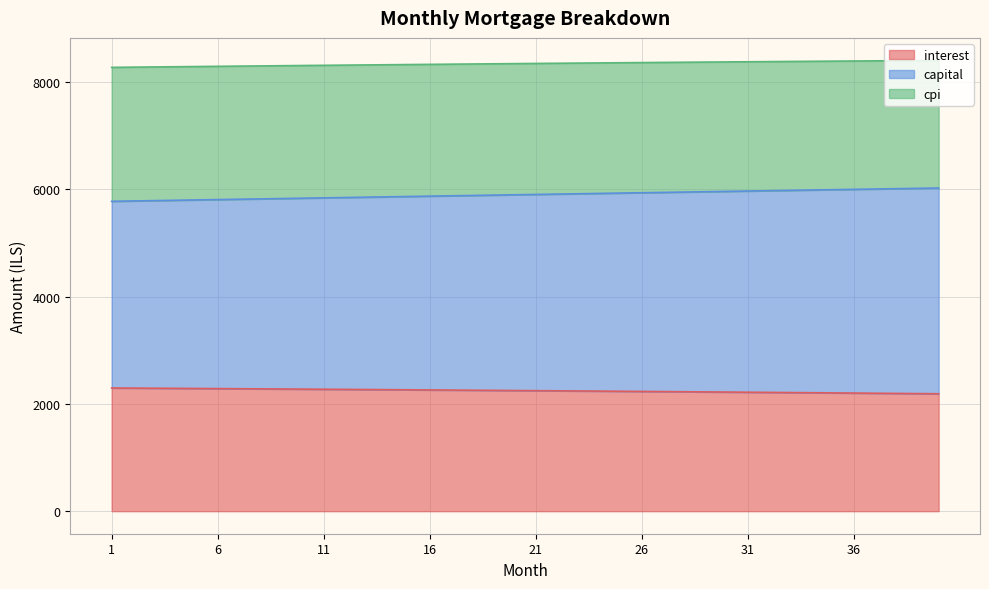

At how many categories does at least one series exceed 5954?

40